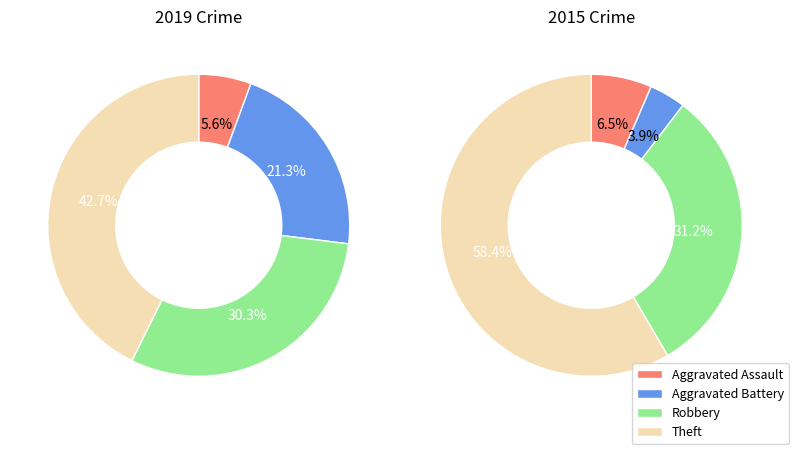

Is it true that Aggravated Assault is 6% of the pie?

True